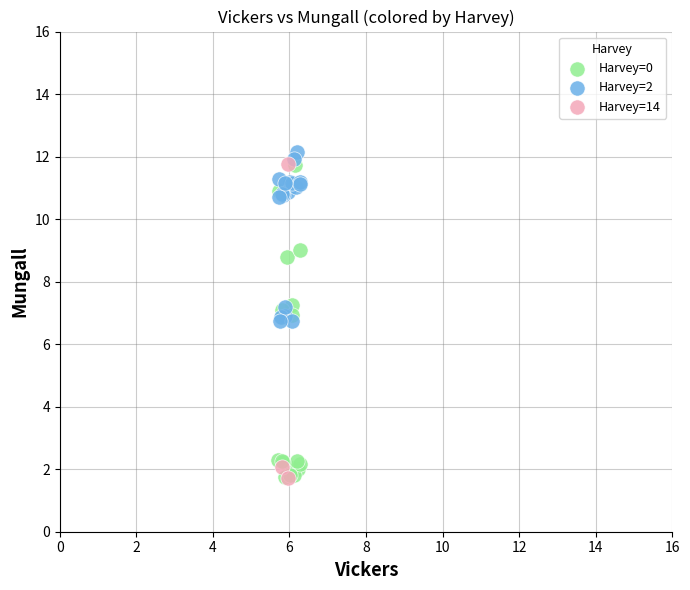

What are all the series names shown in the legend?

Harvey=0, Harvey=2, Harvey=14